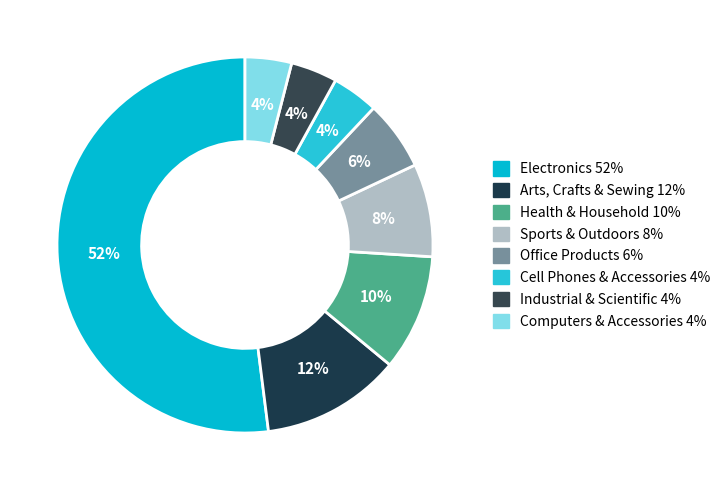

Is it true that Health & Household is 10% of the pie?

True